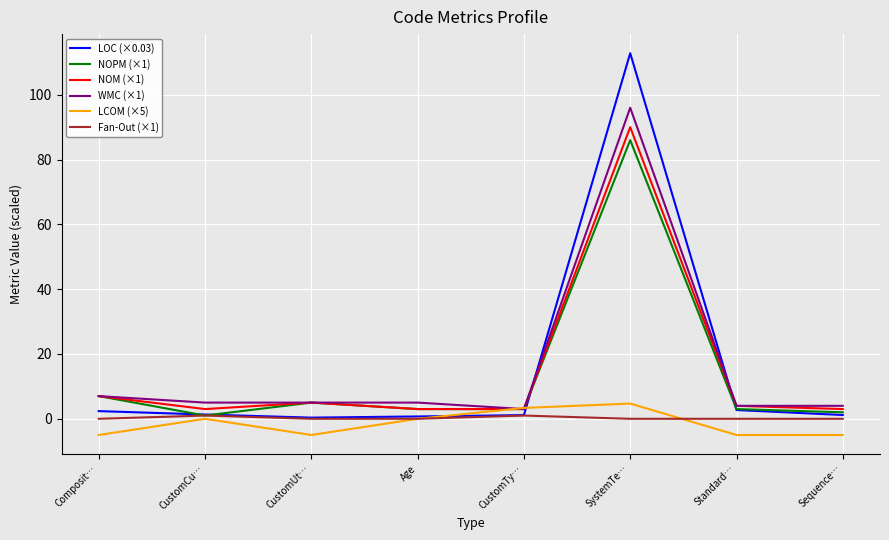

Is the value of NOM (×1) at CustomCu… greater than the value of LCOM (×5) at Age?

Yes